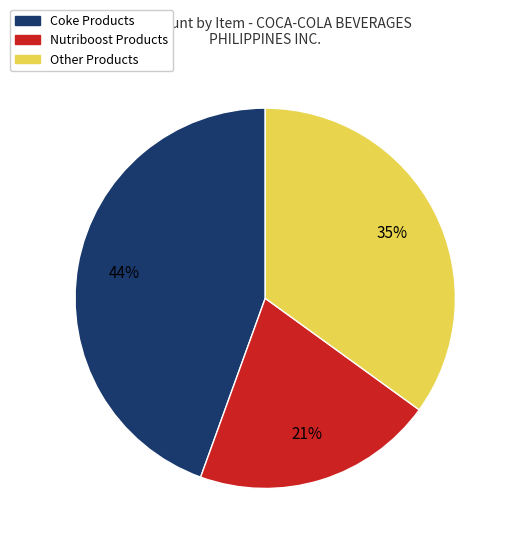

To the nearest percent, what is the average slice percentage?

33%